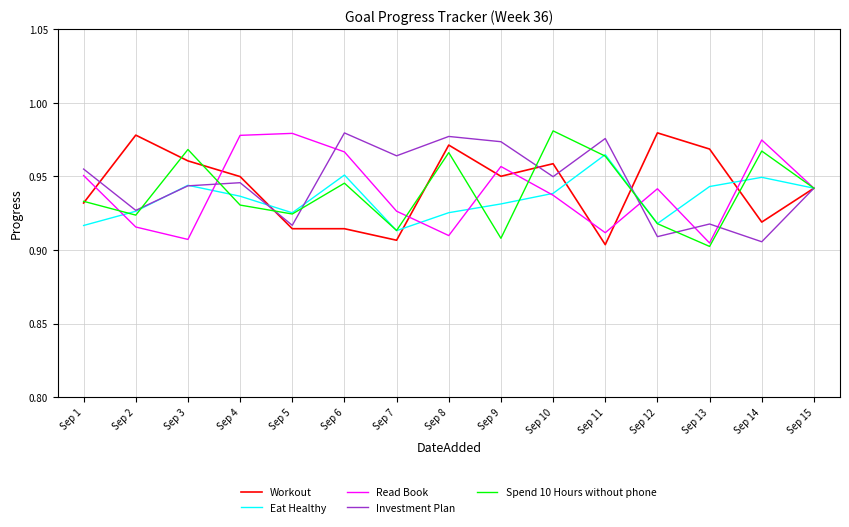

True or false: Workout and Investment Plan cross at least once.

True